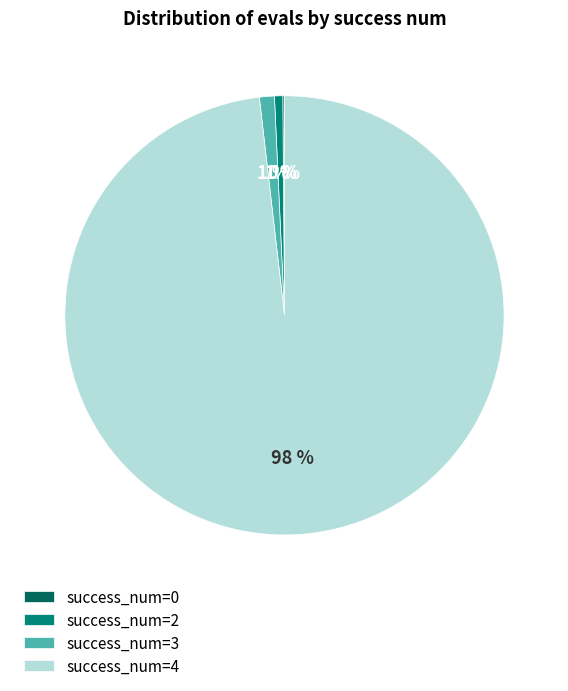

What is the majority slice?

success_num=4